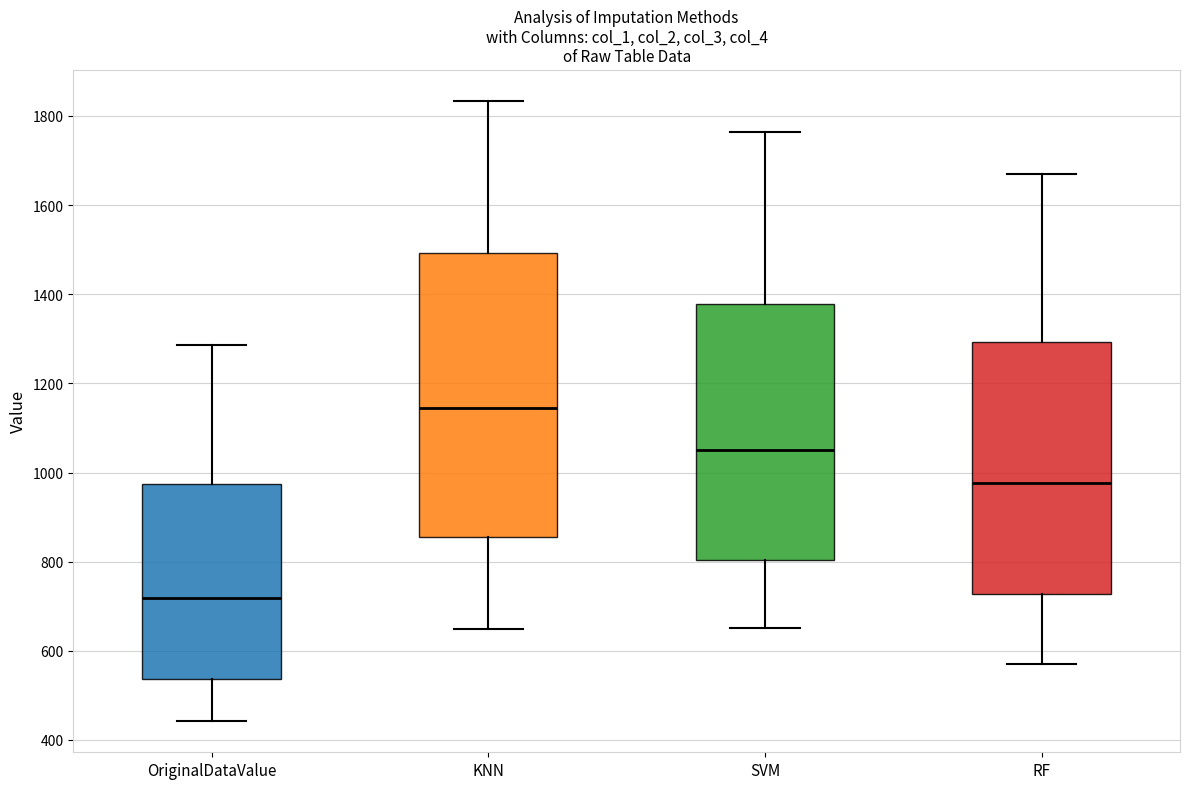

Reading left to right, transcribe this box plot: for each box, give where its median line is, the range the box spans, and where its two whiskers end, as read against the y-axis. The values are not printed on the chart, so give them approximately, as read against the axis.

OriginalDataValue: median 720, box 540 to 980, whiskers 440 to 1280
KNN: median 1140, box 860 to 1500, whiskers 640 to 1840
SVM: median 1040, box 800 to 1380, whiskers 660 to 1760
RF: median 980, box 720 to 1300, whiskers 560 to 1660